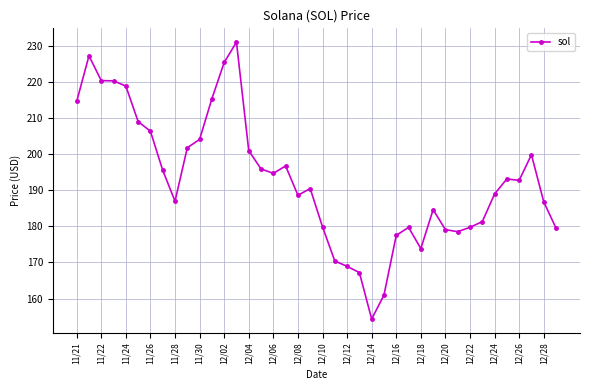

What is the maximum value shown in the chart?

231.0